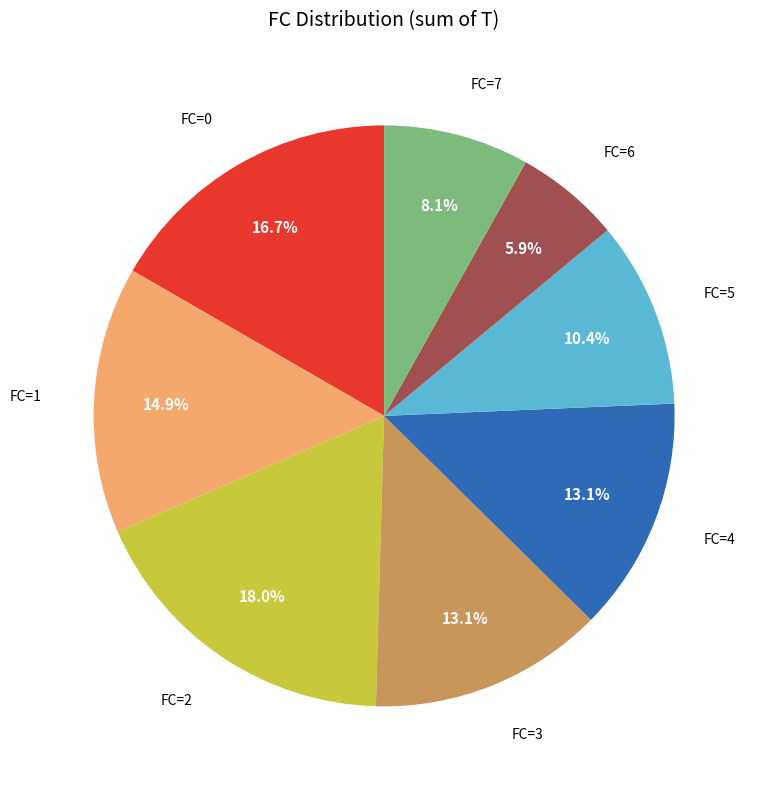

Is there a majority slice in this chart?

No